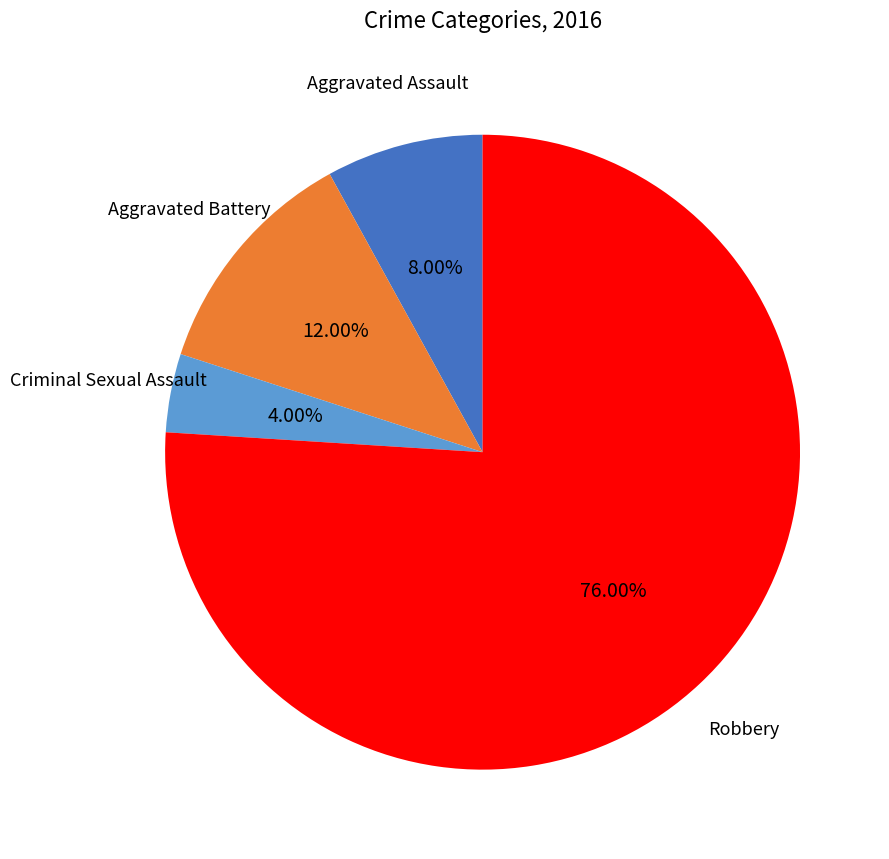

Is there a majority slice in this chart?

Yes